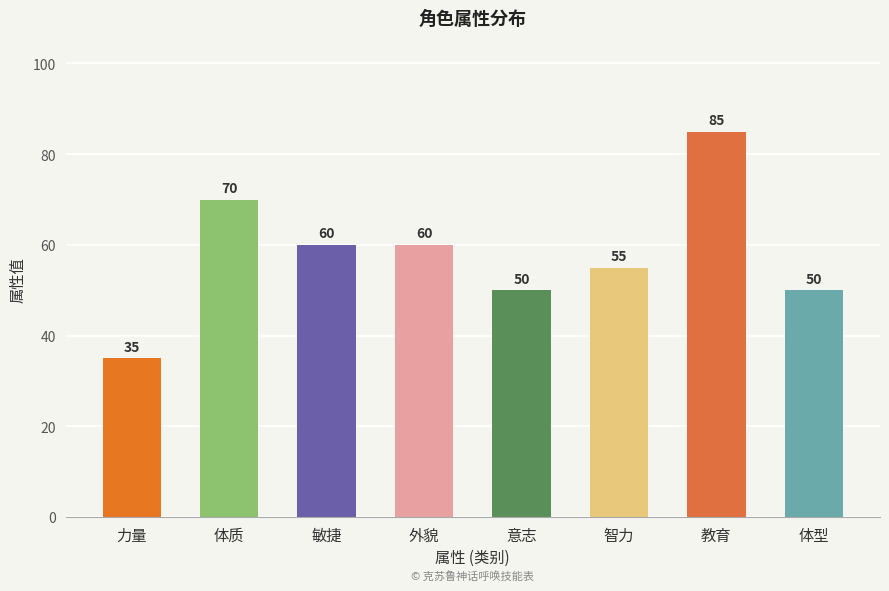

What is the smallest value displayed?

35